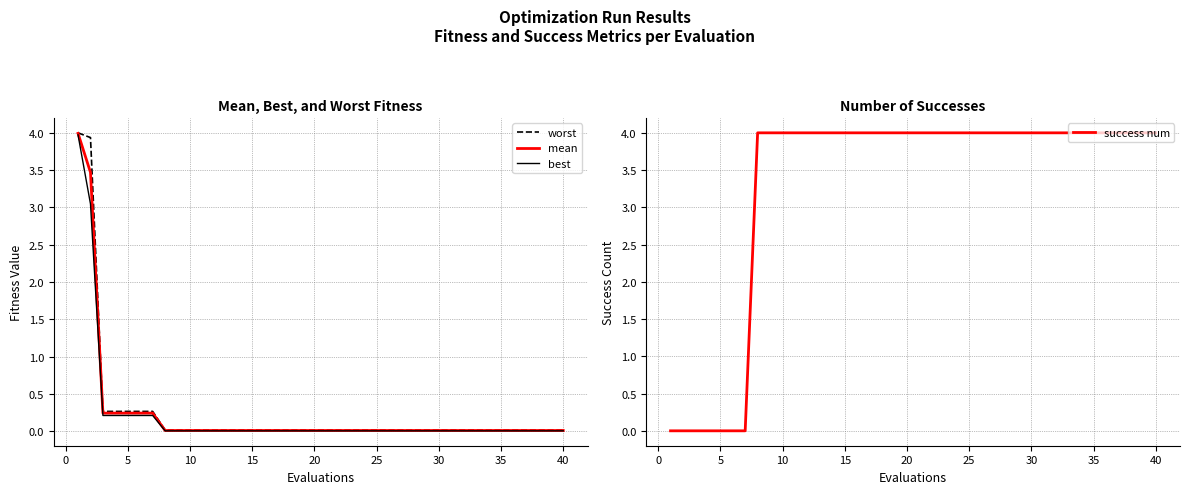

Is it true that worst equals 0.3 at 5?

True